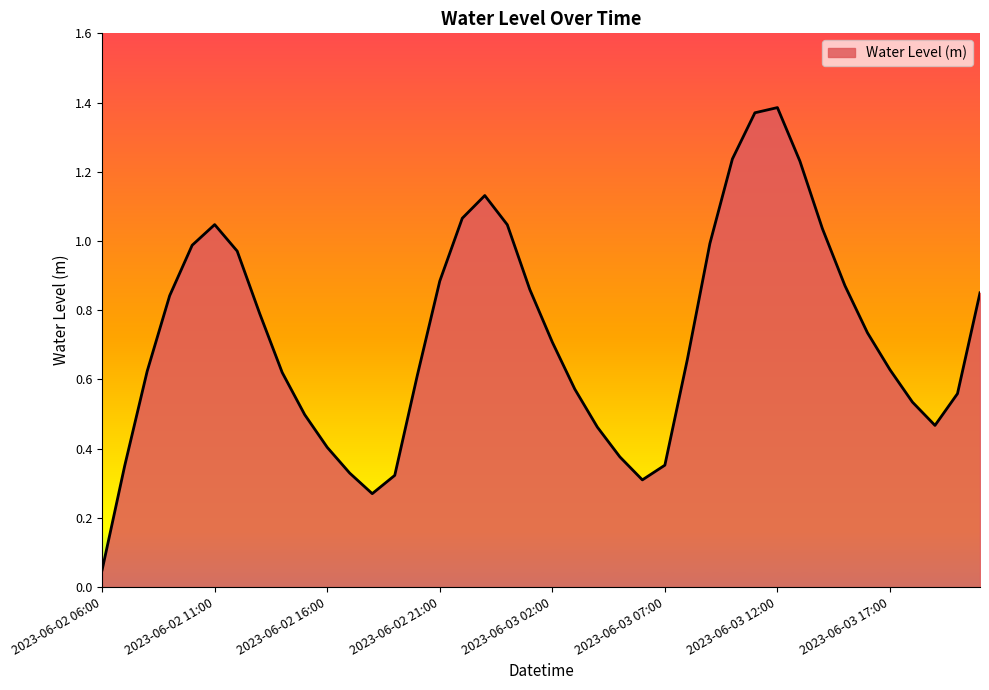

How many lines are shown in the chart?

1